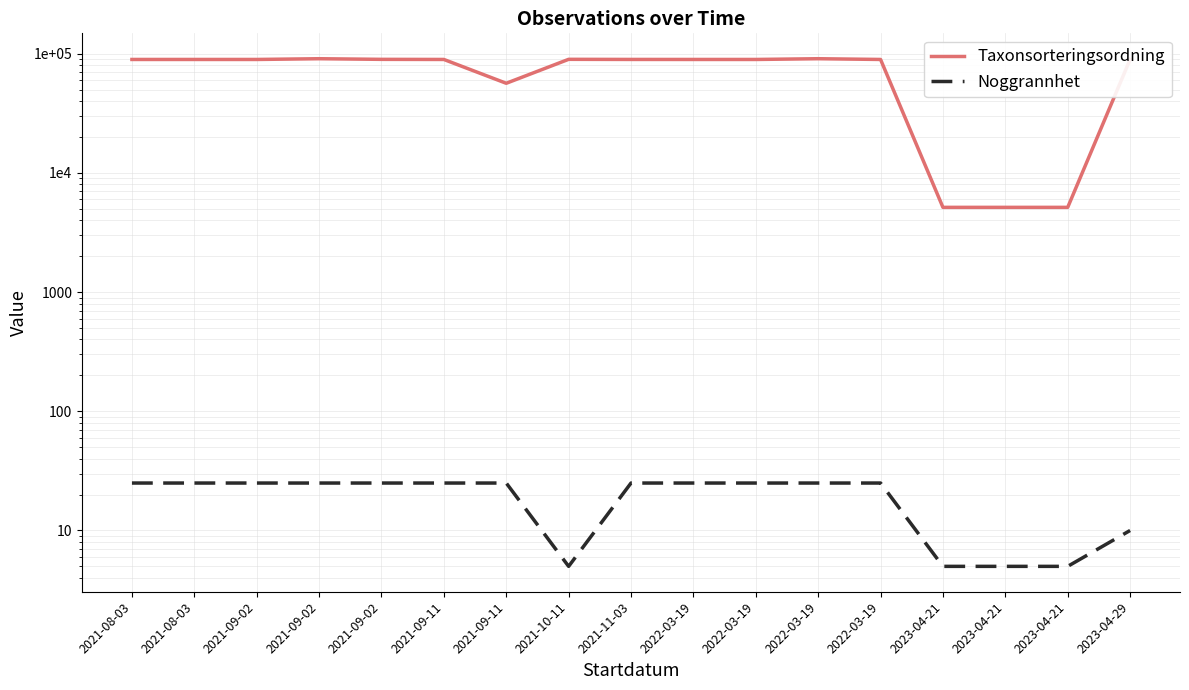

What is the difference between the maximum and minimum values in the Taxonsorteringsordning series?

85518